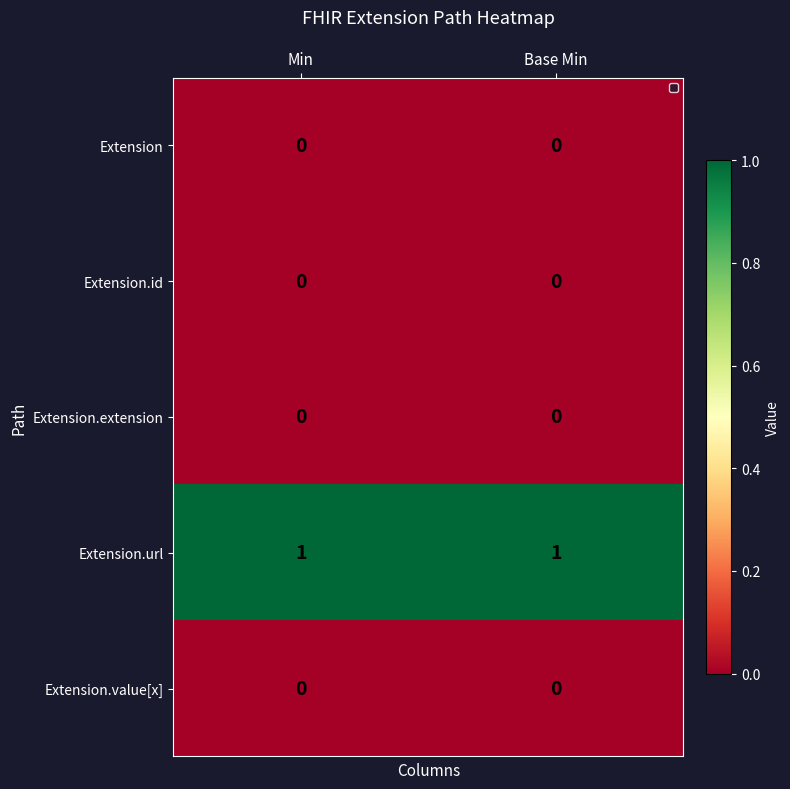

The Extension.id series shows 0 at Min. True or false?

True